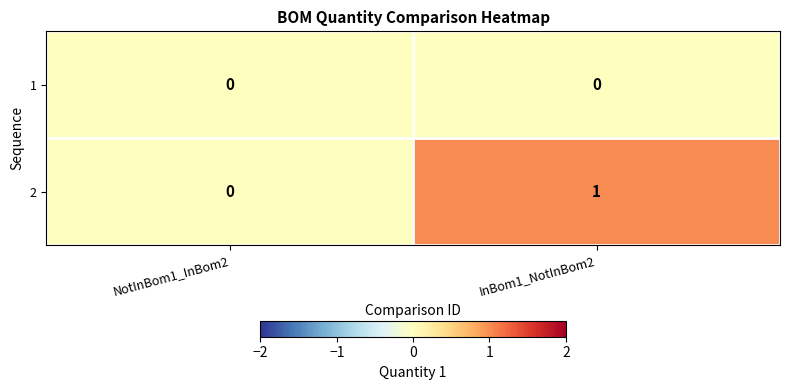

Is it true that 1 equals 0 at InBom1_NotInBom2?

True